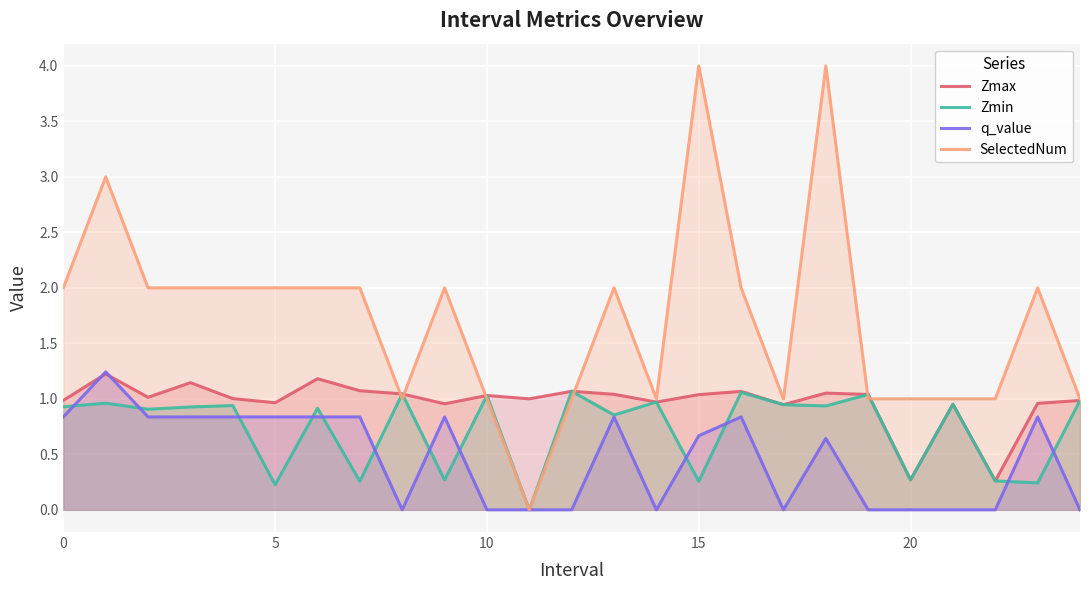

What value does the SelectedNum series have at 18?

4.0